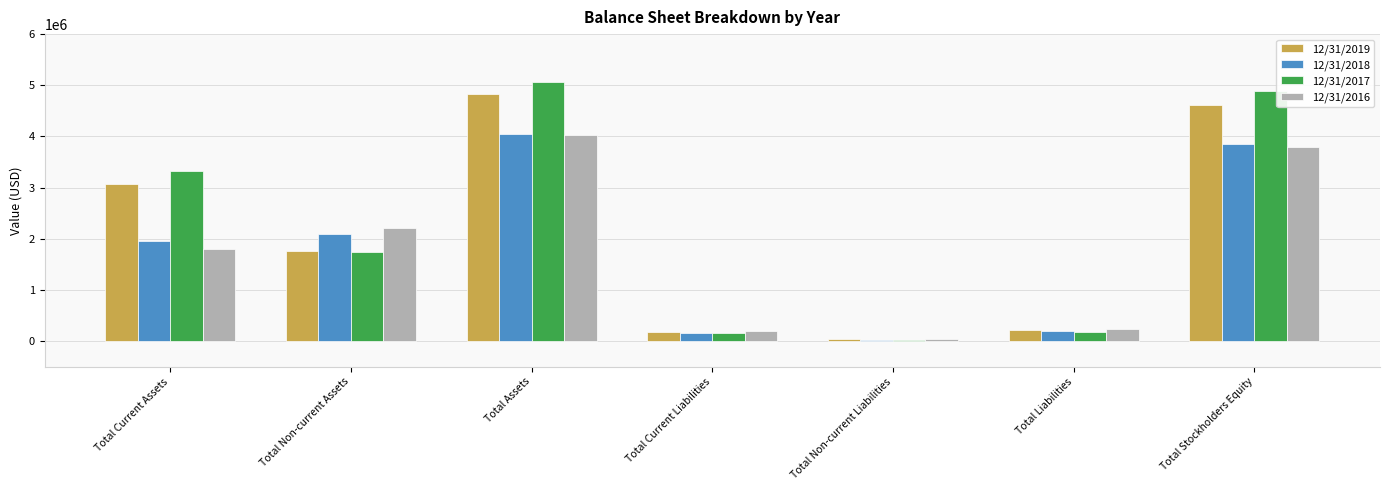

What is the total value across all series at Total Assets?

17972365